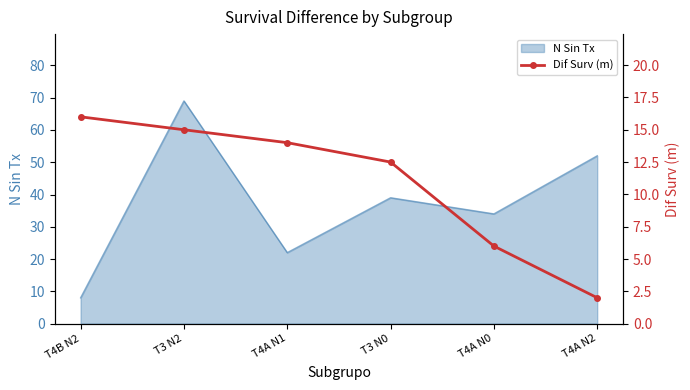

How many values are below 14?

3